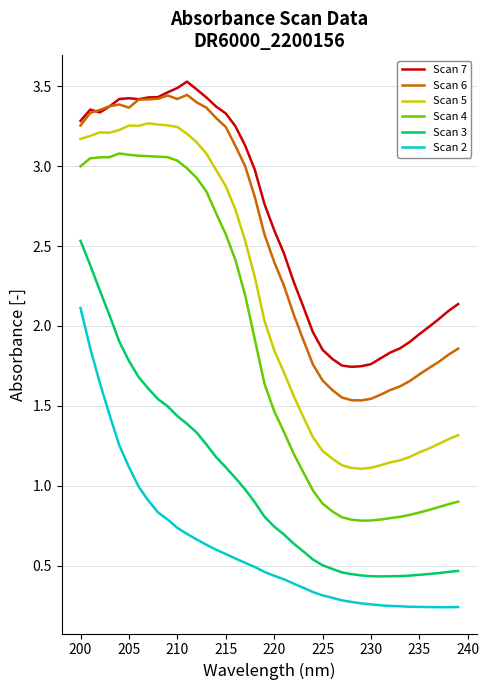

Which series has the largest range (max minus min)?

Scan 4